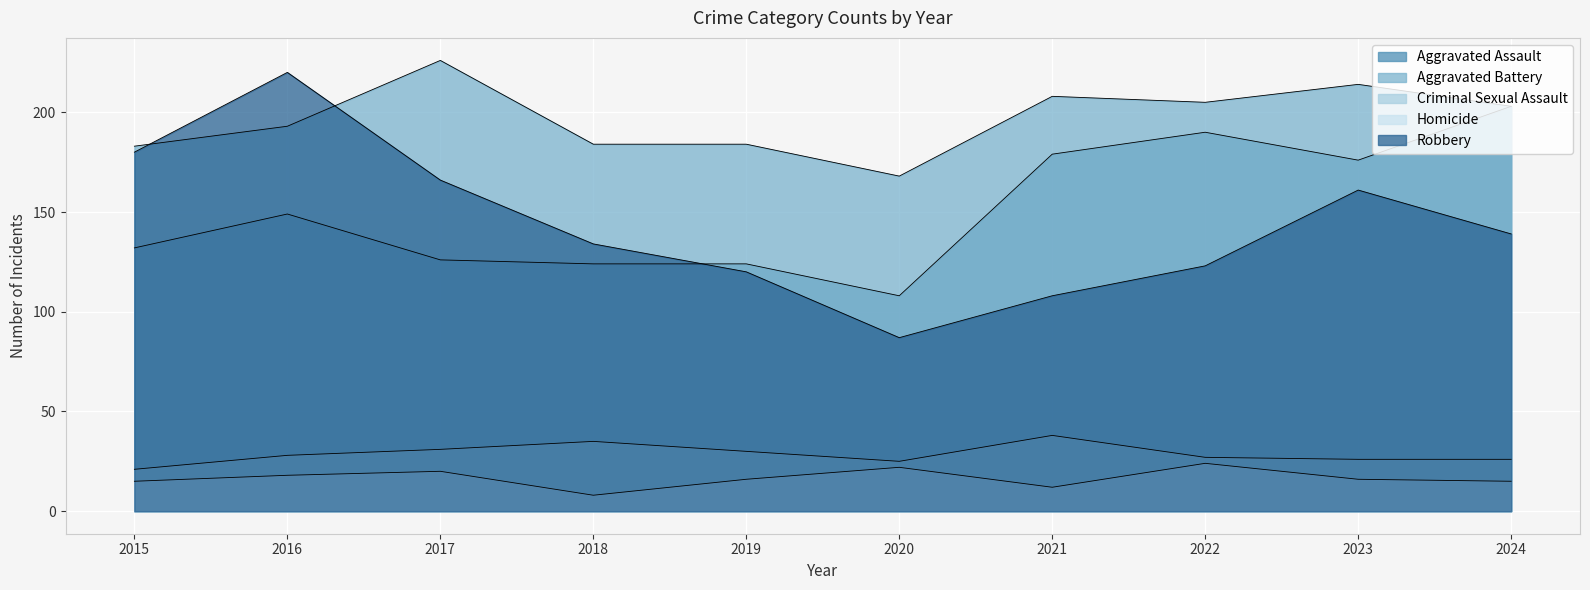

What are all the series names shown in the legend?

Aggravated Assault, Aggravated Battery, Criminal Sexual Assault, Homicide, Robbery